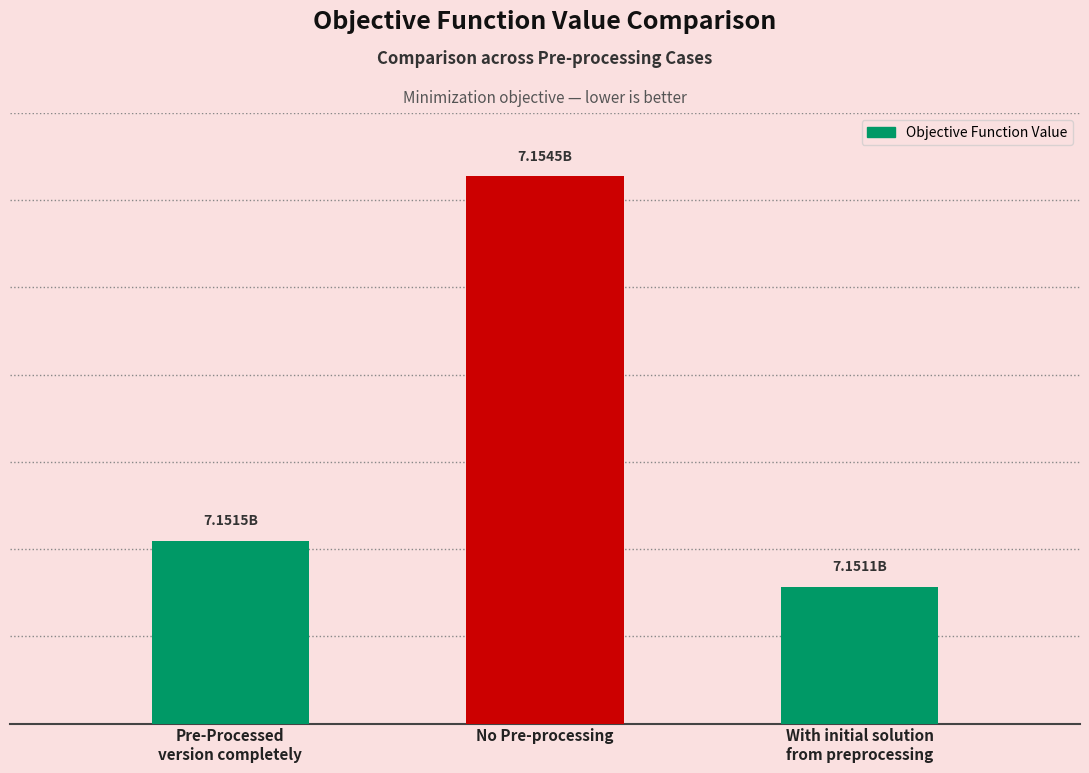

Does the chart contain any negative values?

No